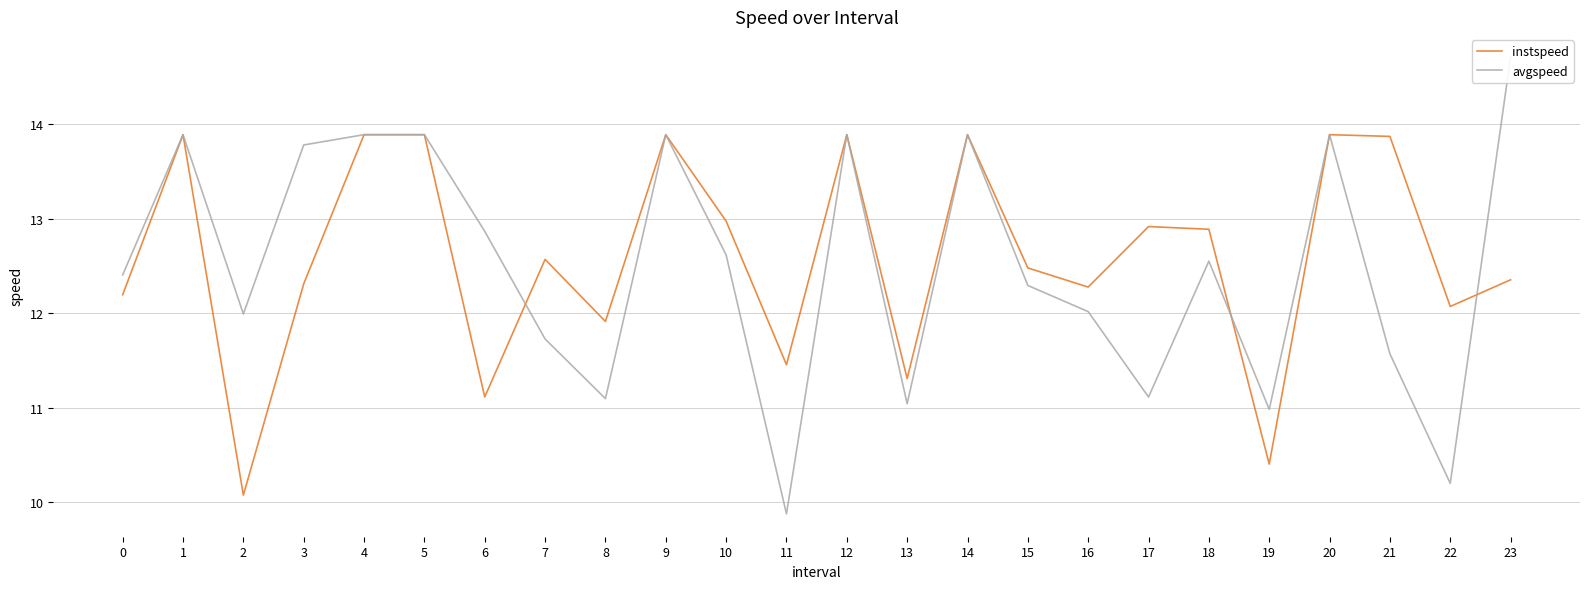

The value of avgspeed at 15 is 5.1. True or false?

False